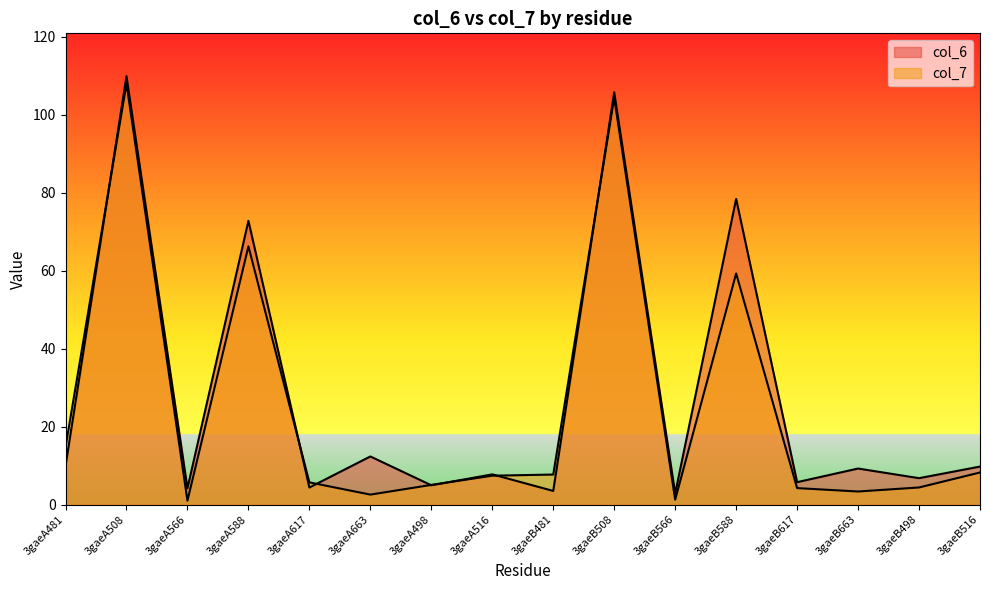

How many lines are shown in the chart?

2